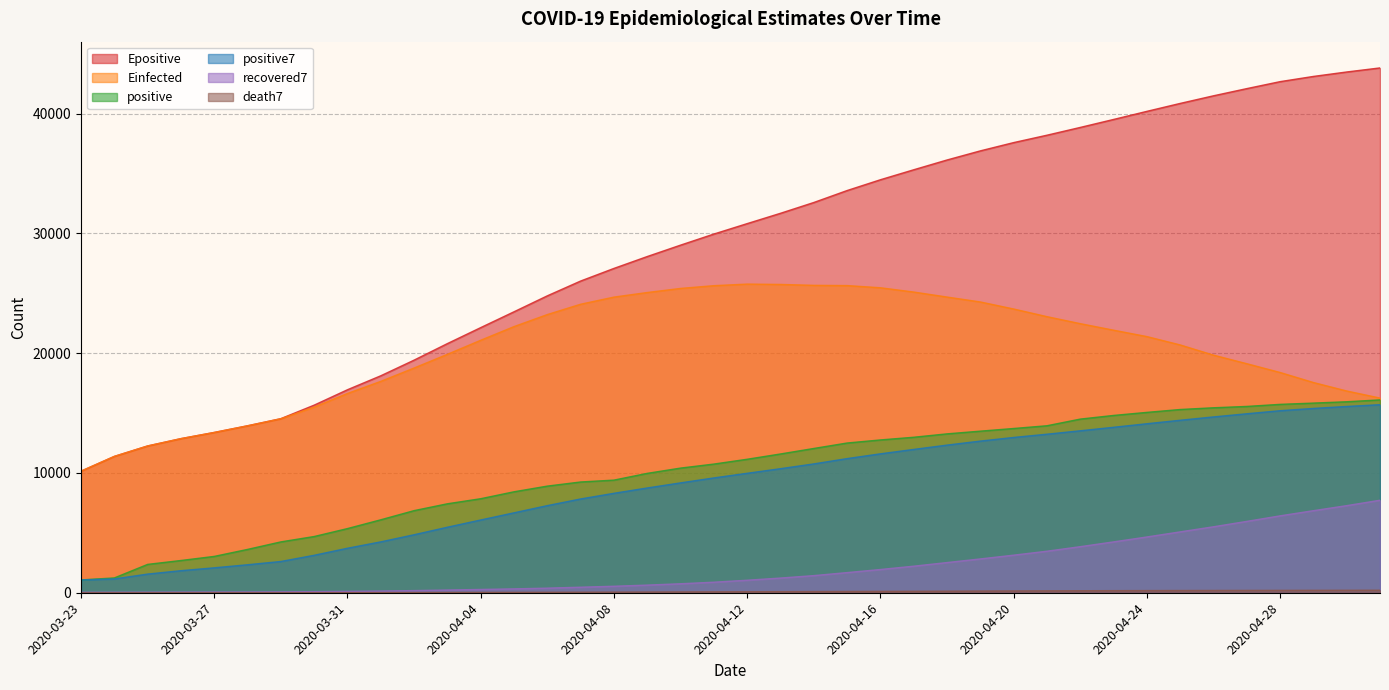

How many lines are shown in the chart?

6